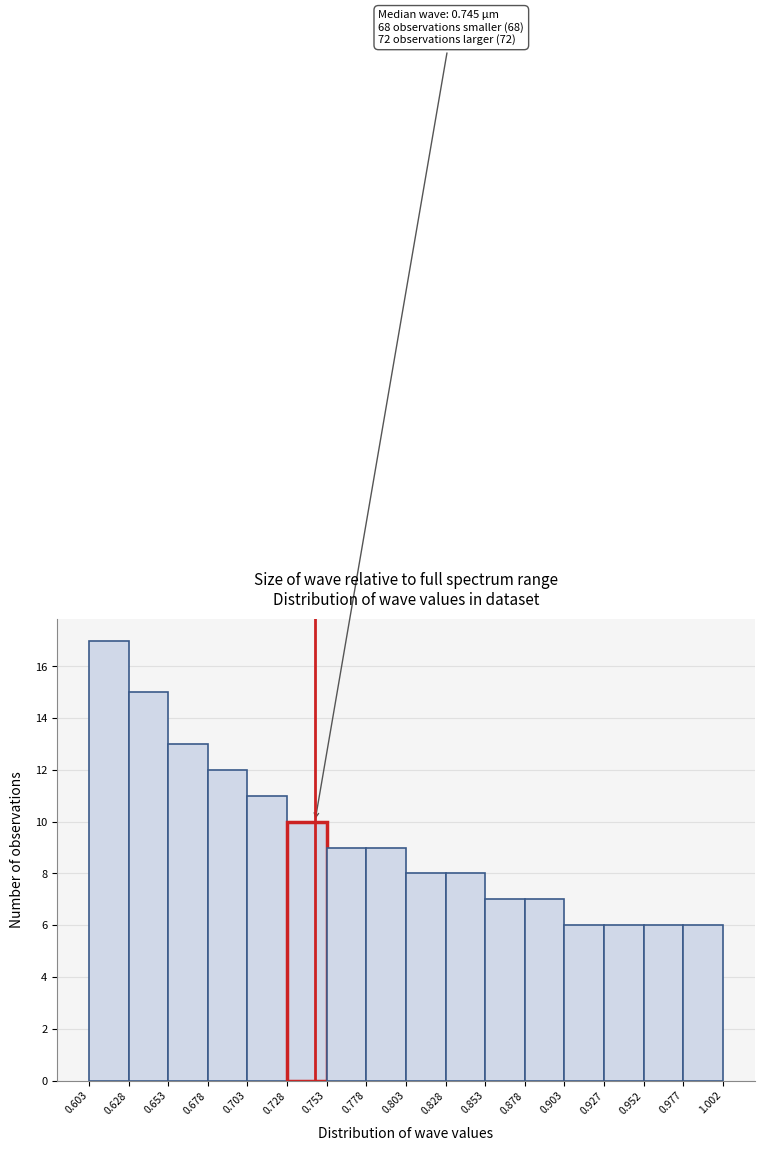

Over which range of the x-axis is the bar tallest?

0.603 to 0.628